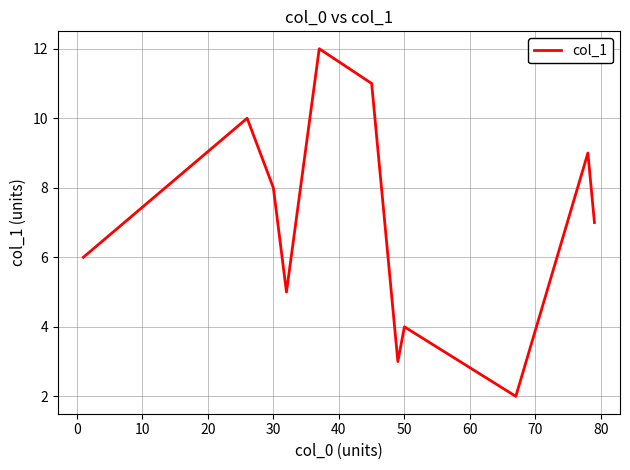

What is the minimum value shown in the chart?

2.0